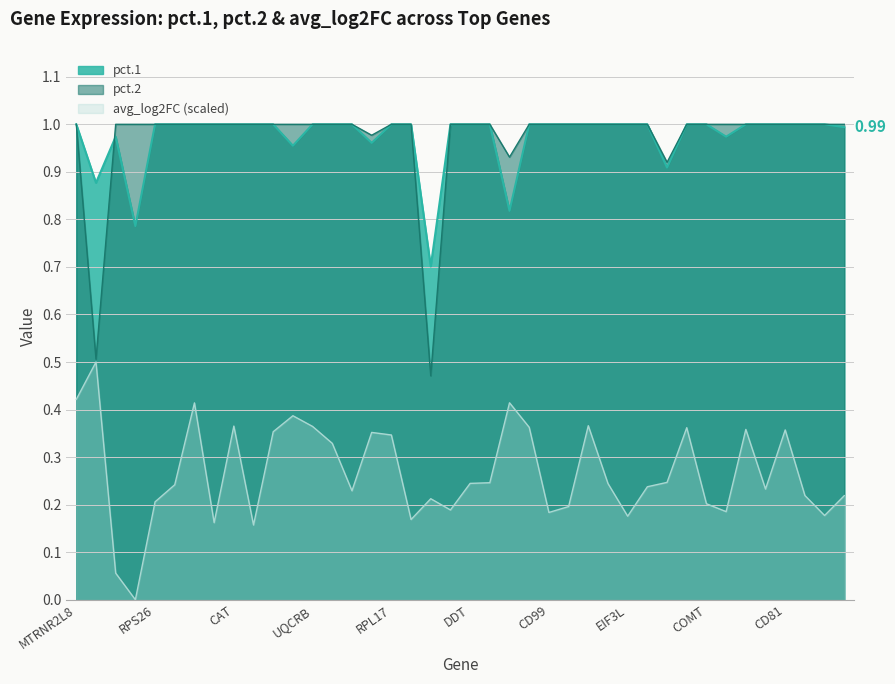

The pct.2 series shows 1.3 at UQCRB. True or false?

False